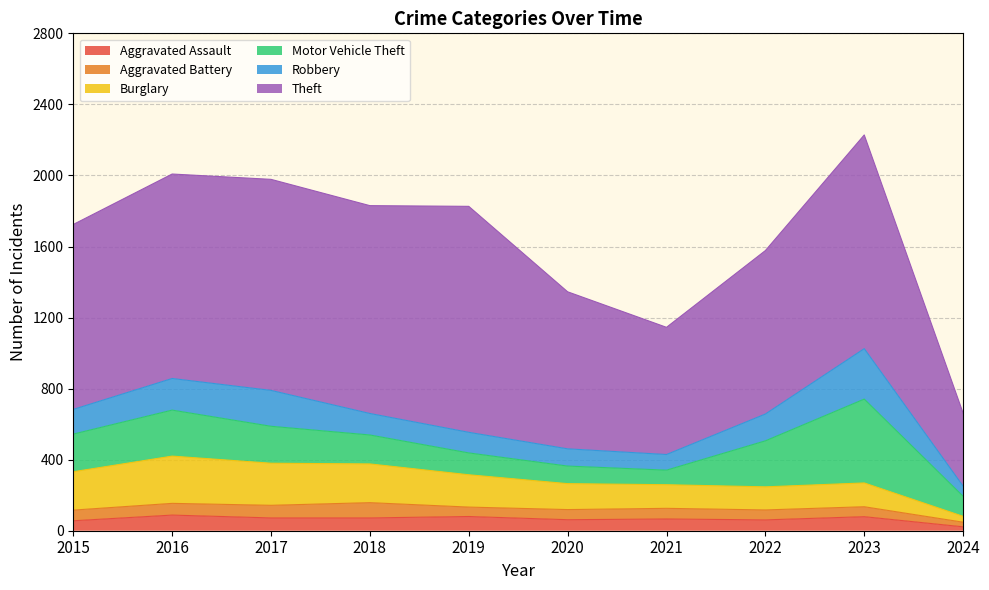

At which category does Aggravated Assault reach its first local valley?

2020